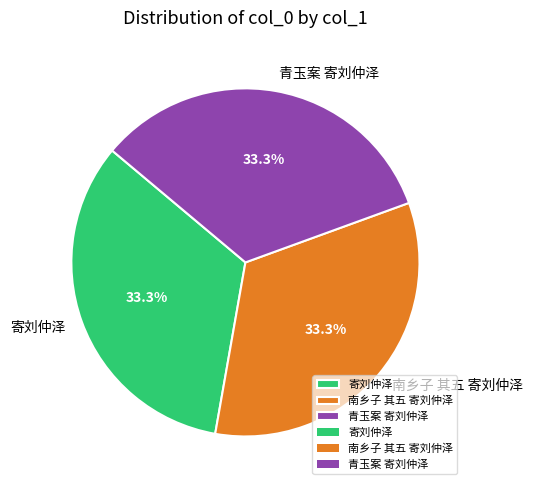

What portion of the pie excludes 寄刘仲泽?

66.7%